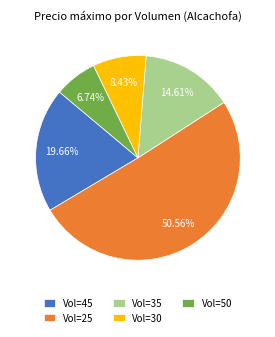

Is there a majority slice in this chart?

Yes